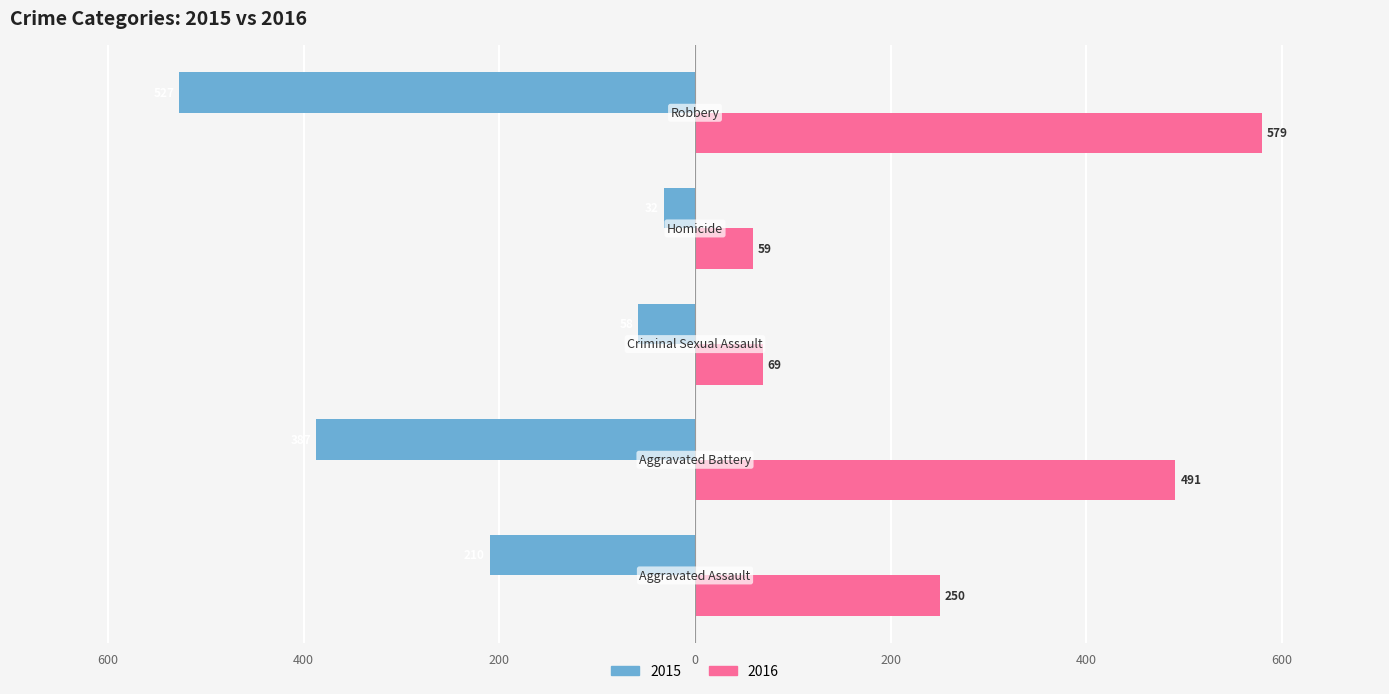

What position from the left is Robbery?

5